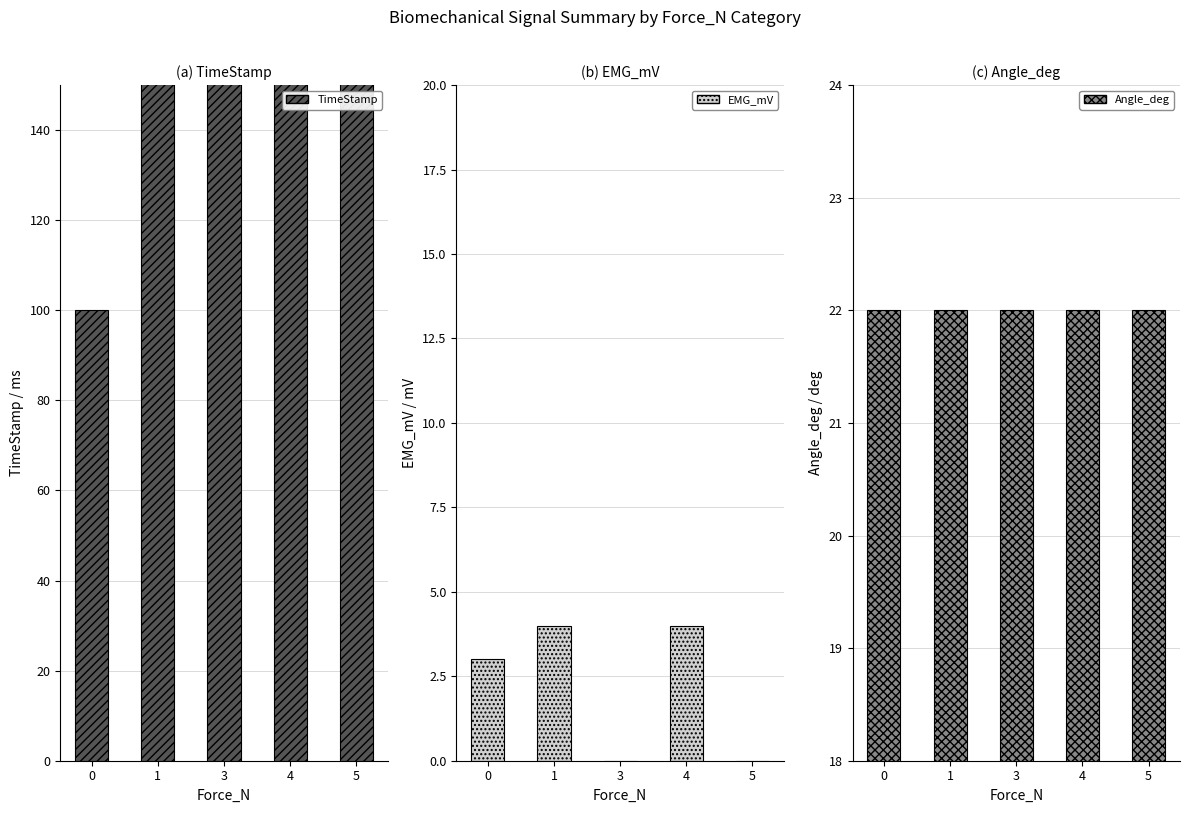

How many data points does each series have?

5